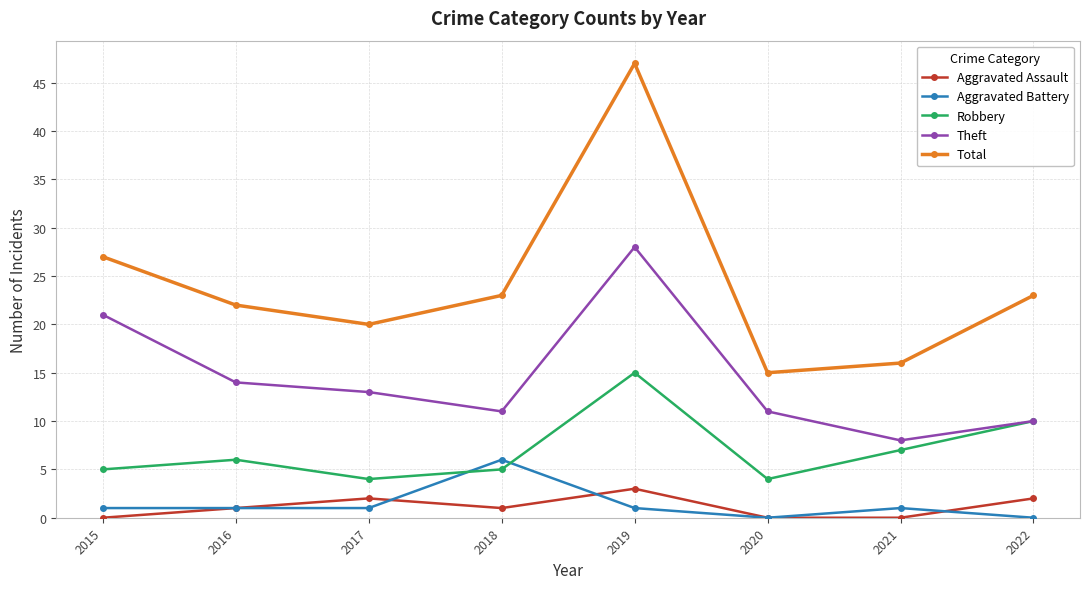

What is the value of the Robbery point at the 7th from the left?

7